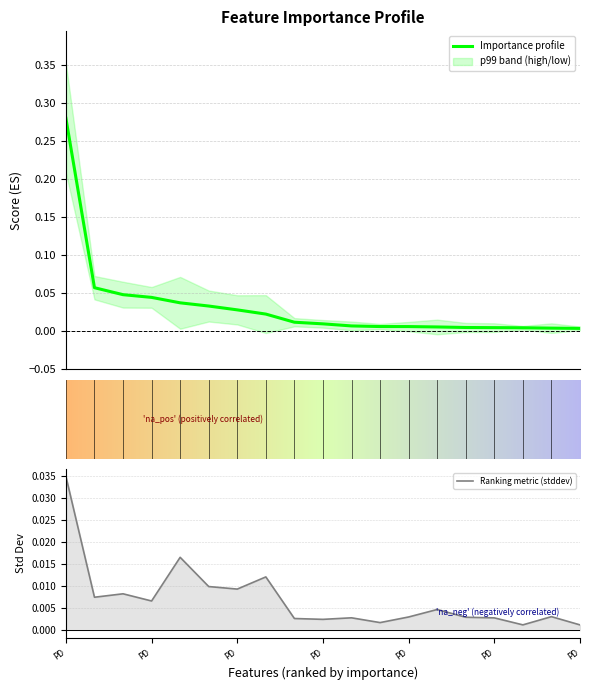

Is the value of Ranking metric (stddev) at 17 greater than the value of Importance profile at 2?

No